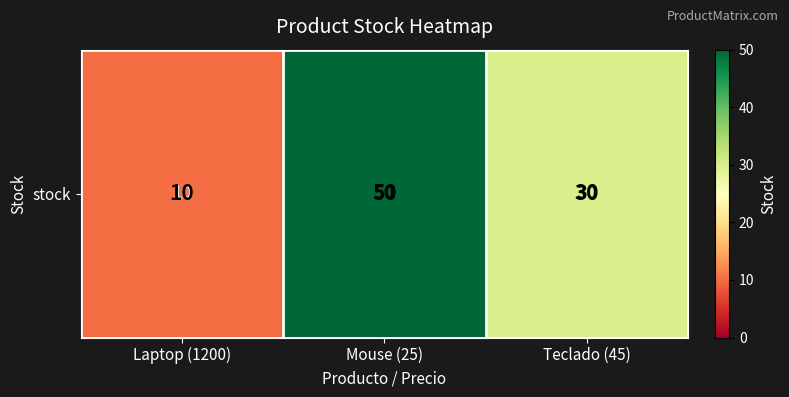

Reading left to right, extract all data points from this chart.

10	50	30